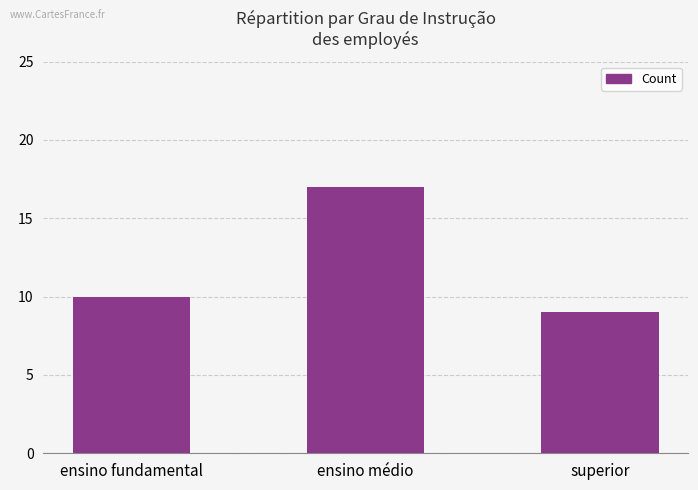

What is the maximum value shown in the chart?

17